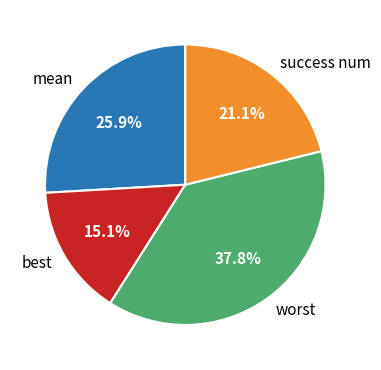

Approximately how many times larger is the value at best compared to success num?

0.7